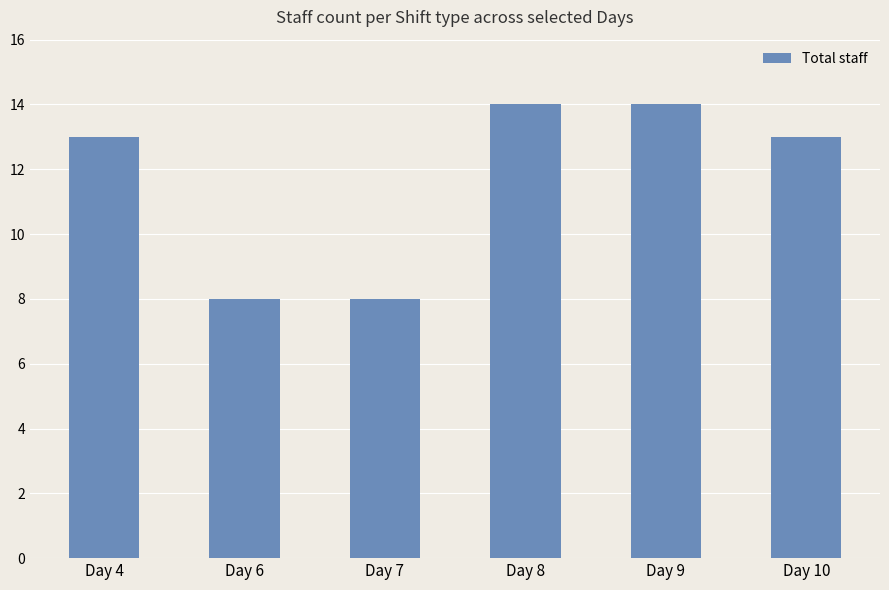

What is the change in value from Day 4 to Day 6?

-5